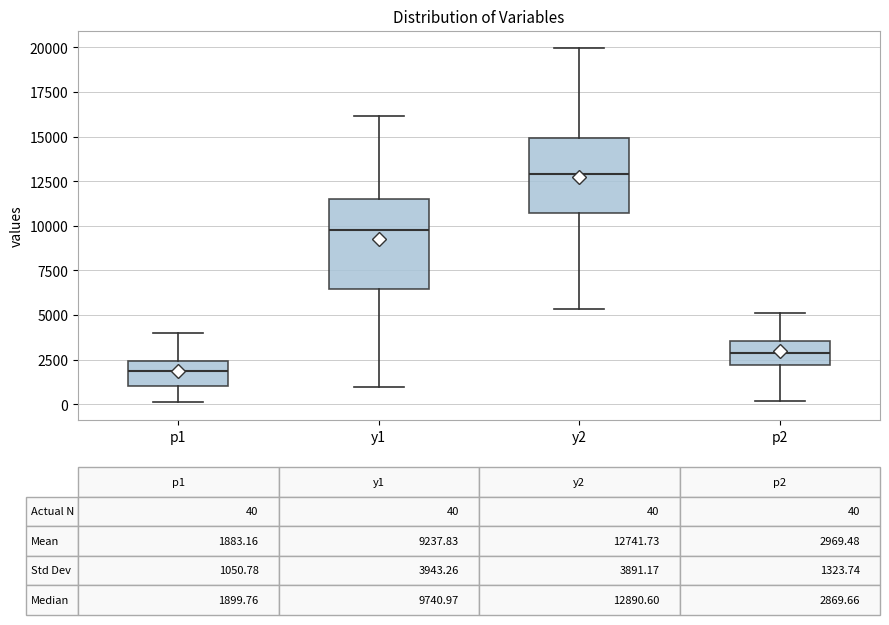

Which box is the tallest, from its lower edge to its upper edge?

y1